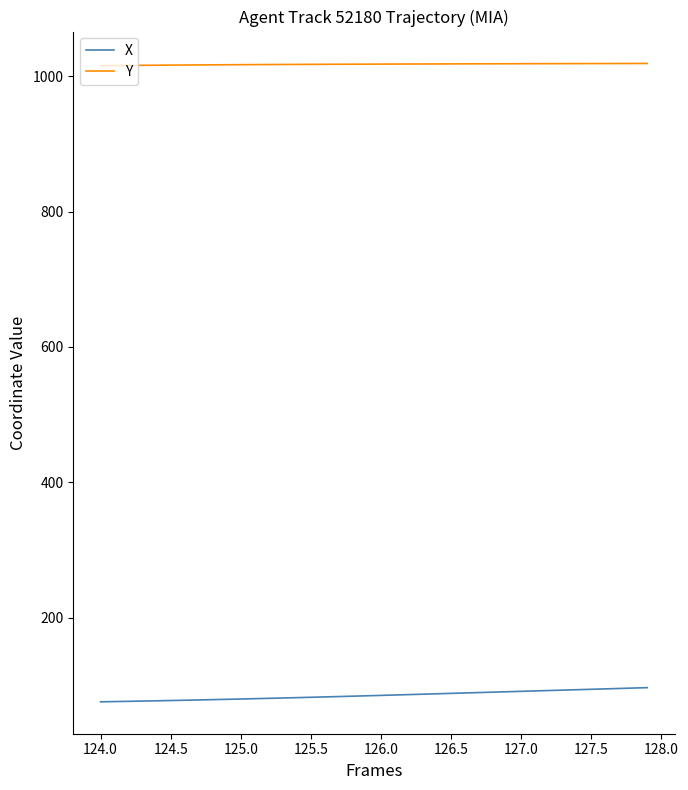

How many lines are shown in the chart?

2